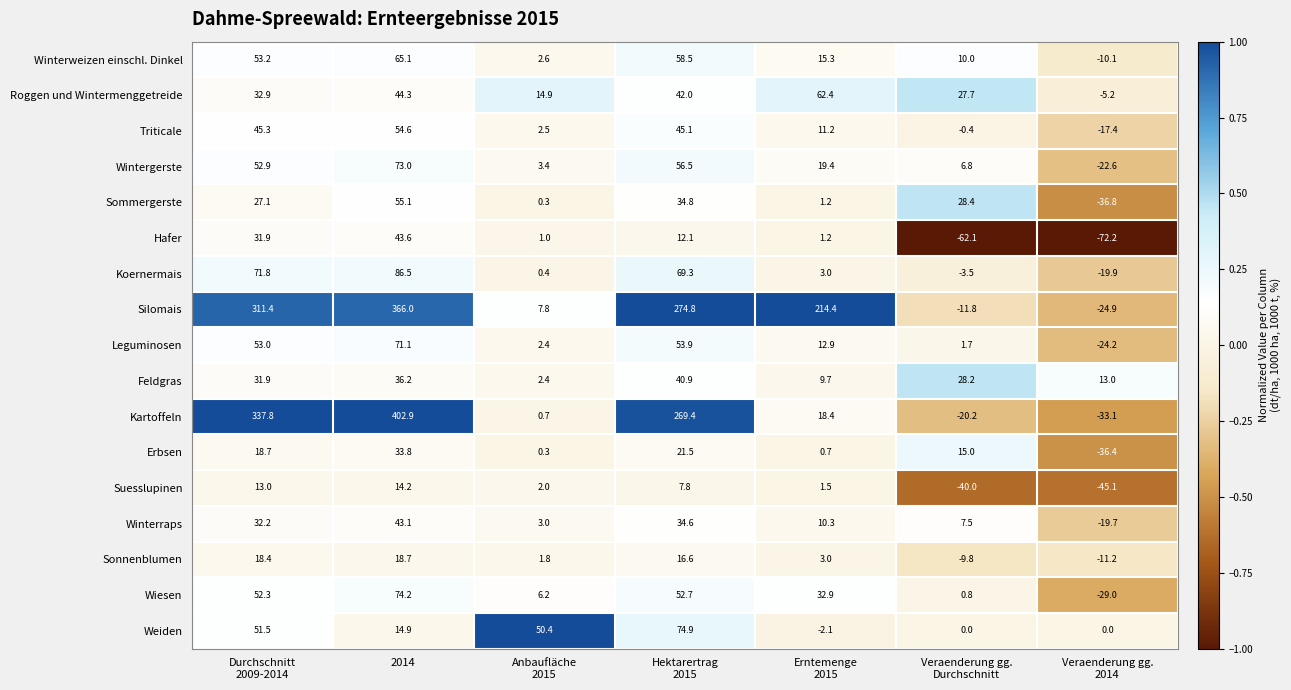

What is the sum of all Silomais values?

1137.7